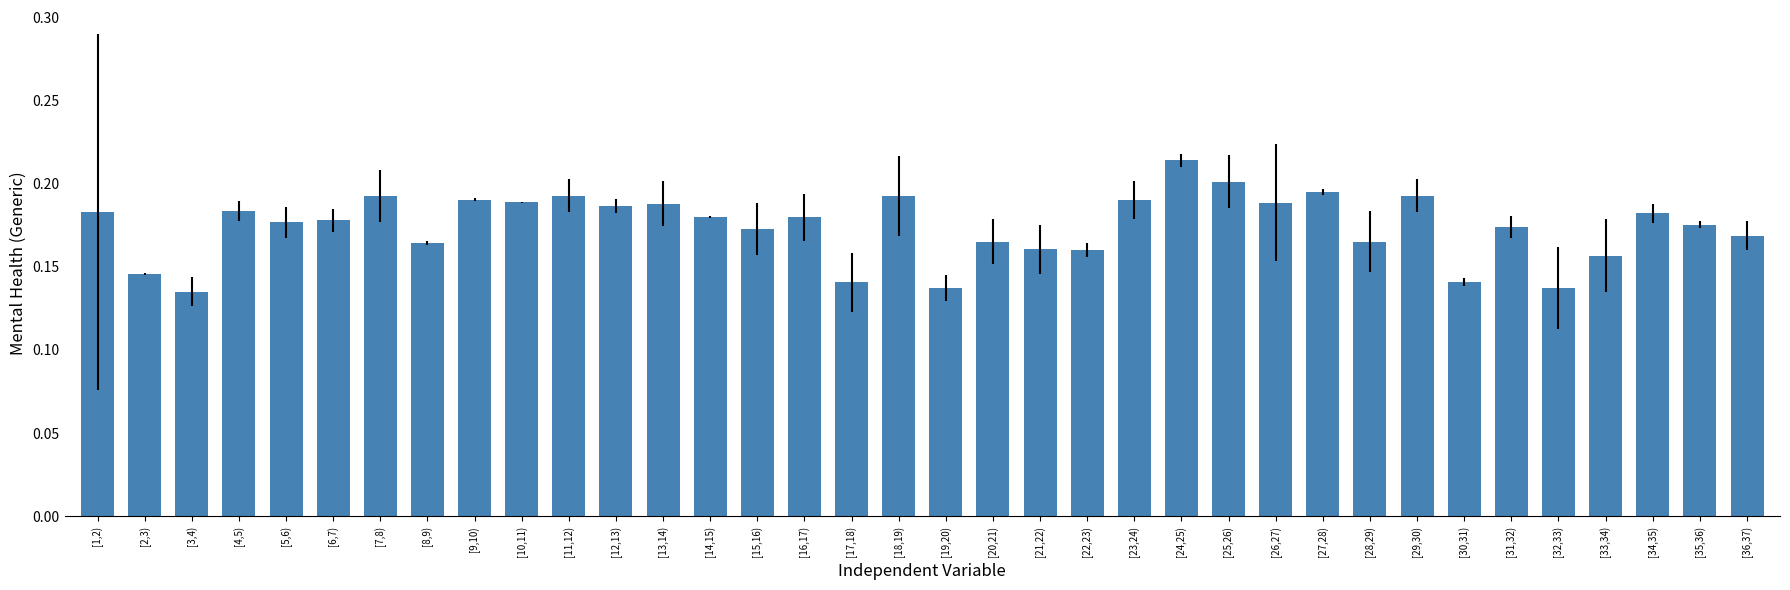

What is the sum of all values?

6.3